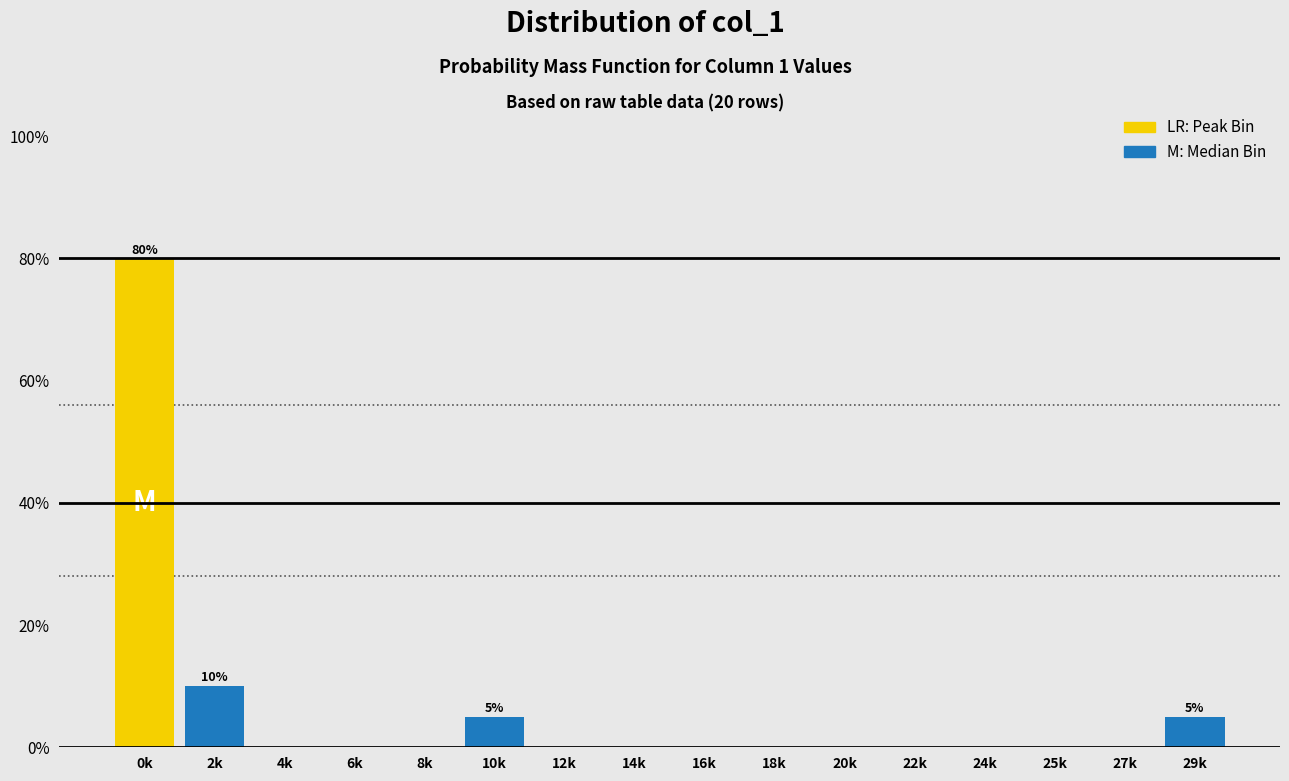

Reading left to right, extract all data points from this chart.

0k=80	2k=10	4k=0	6k=0	8k=0	10k=5	12k=0	14k=0	16k=0	18k=0	20k=0	22k=0	24k=0	25k=0	27k=0	29k=5